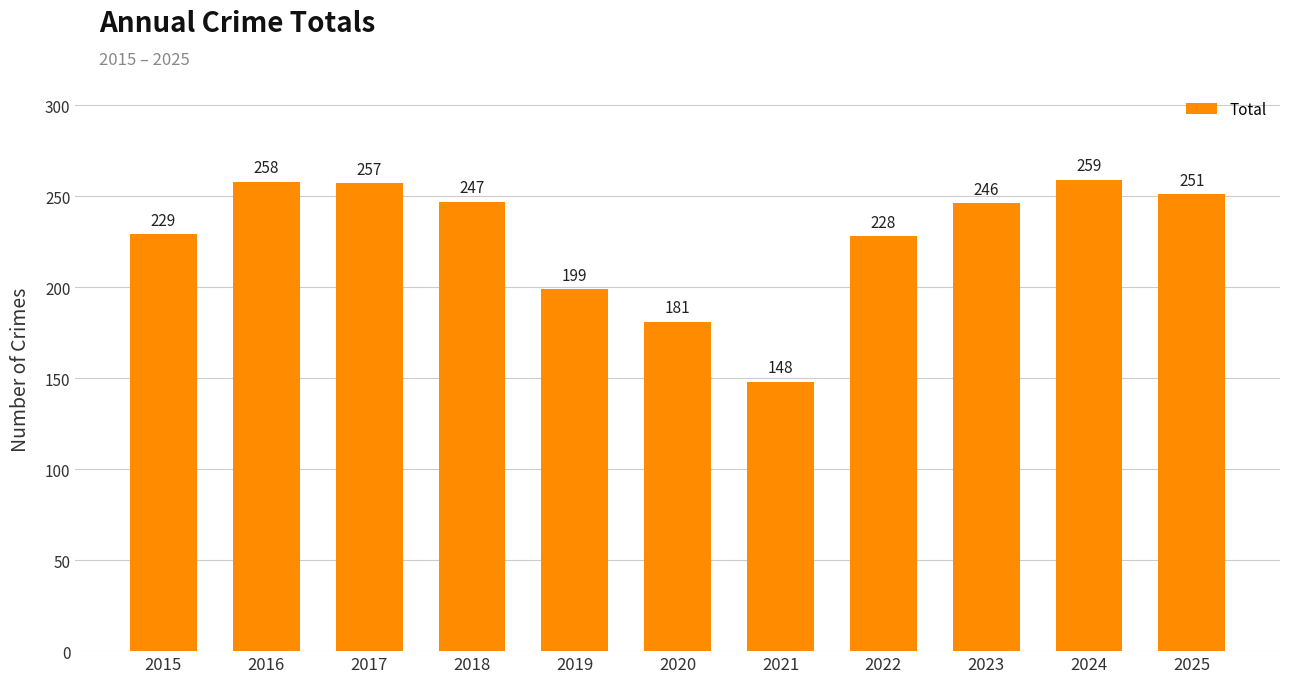

Which has a higher value, 2021 or 2017?

2017